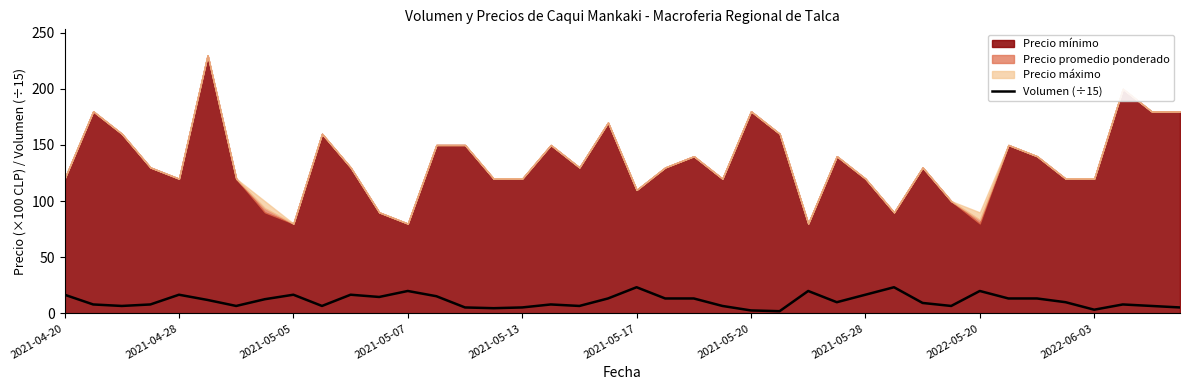

What is the minimum value shown in the chart?

2.0